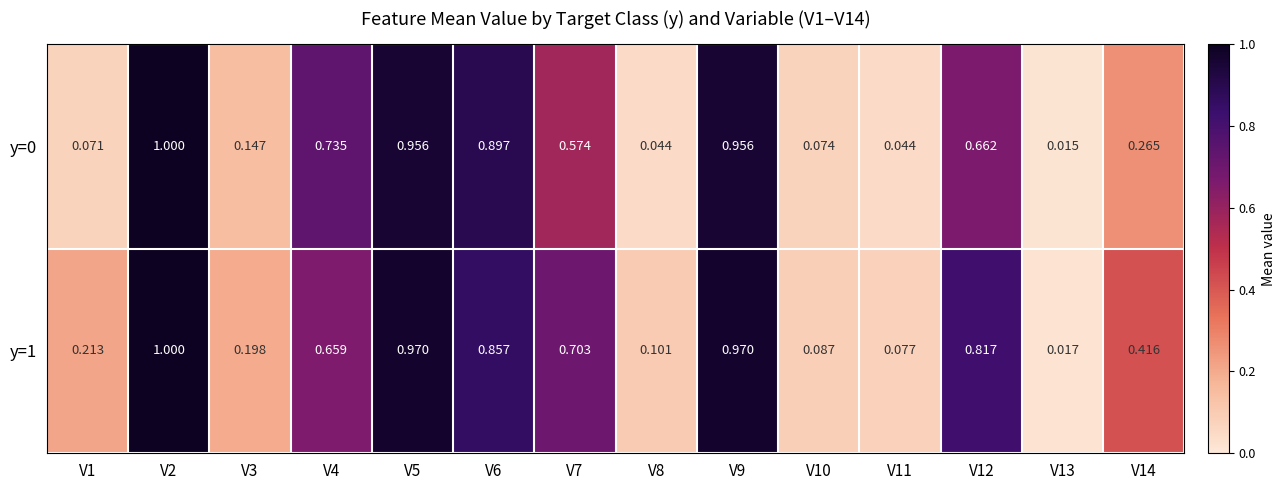

Is the value of y=1 at V10 greater than the value of y=0 at V11?

Yes